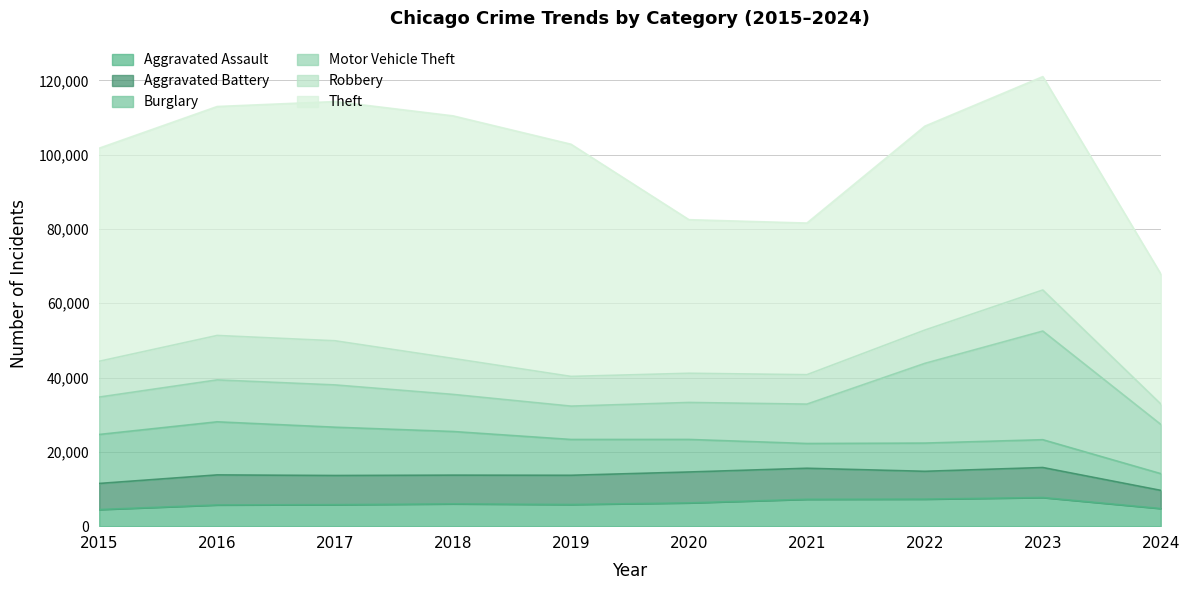

True or false: Aggravated Assault and Aggravated Battery cross at least once.

False